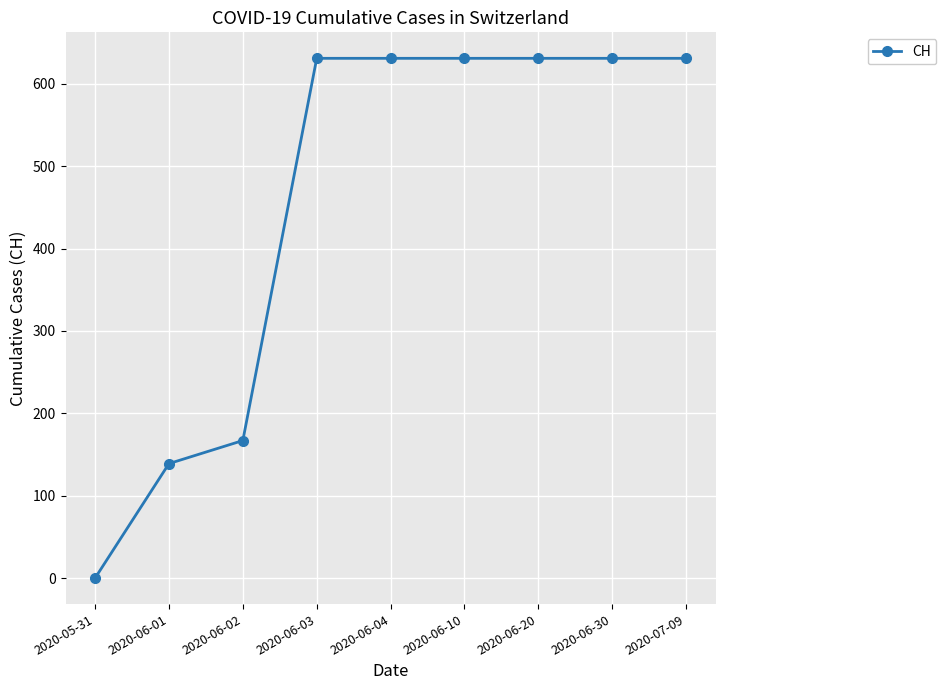

At which label is the value closest to 315?

2020-06-02